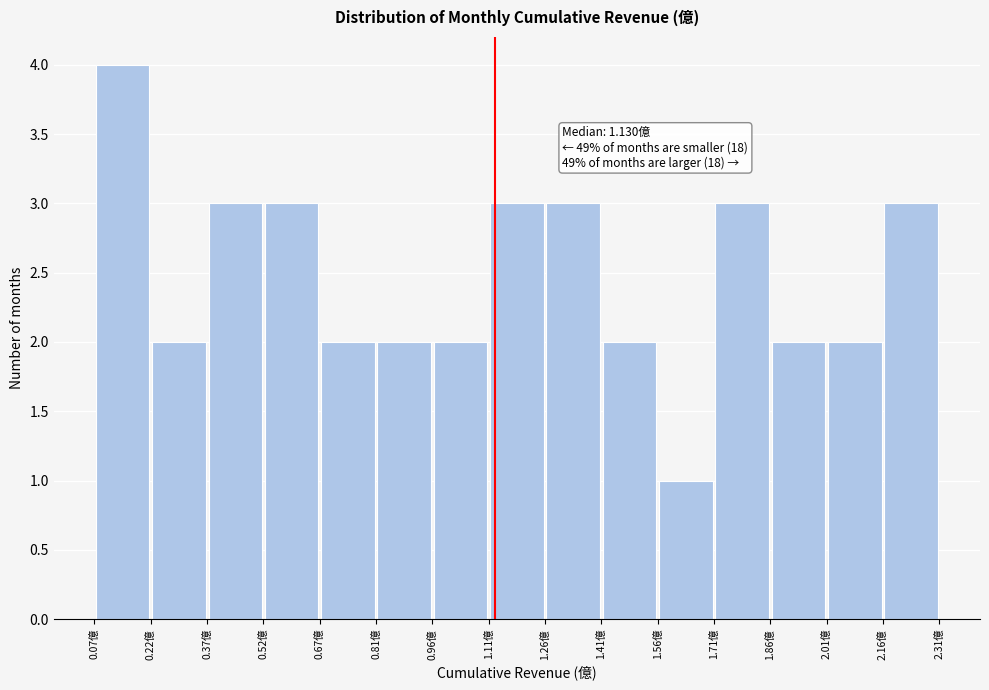

Over which range of the x-axis is the bar tallest?

0.06 to 0.22